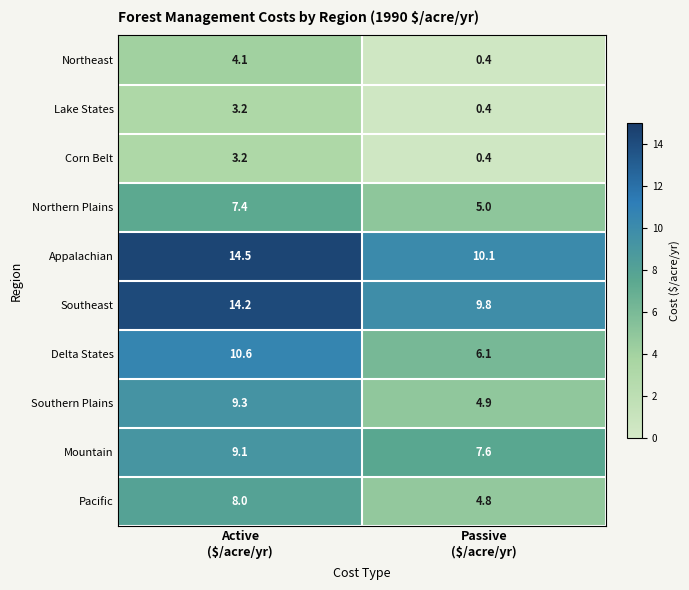

At how many categories does at least one series exceed 4?

2